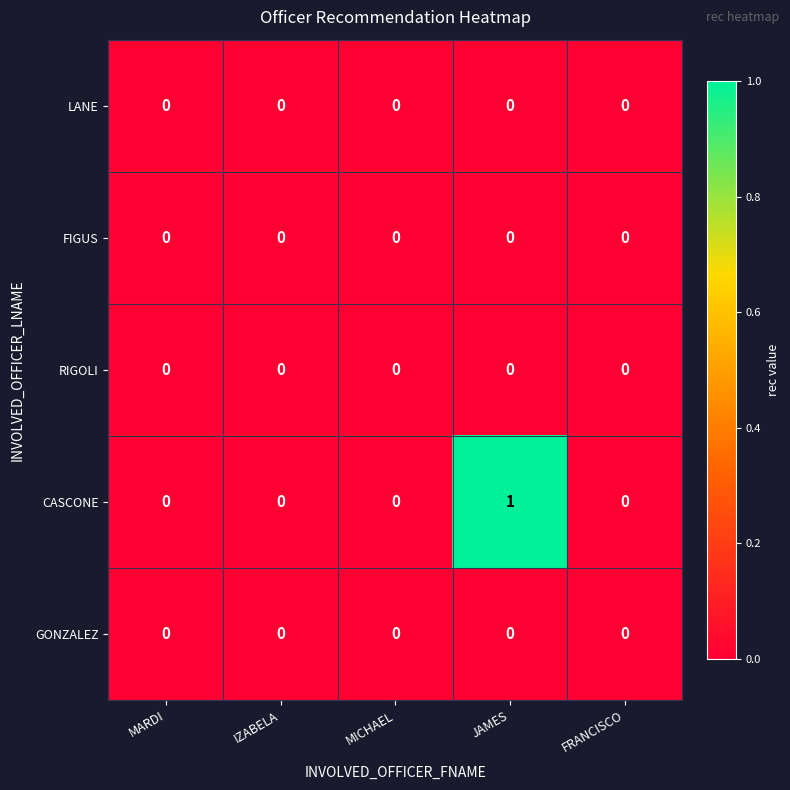

Reading left to right, what are all the values shown in this chart?

LANE: 0	0	0	0	0
FIGUS: 0	0	0	0	0
RIGOLI: 0	0	0	0	0
CASCONE: 0	0	0	1	0
GONZALEZ: 0	0	0	0	0